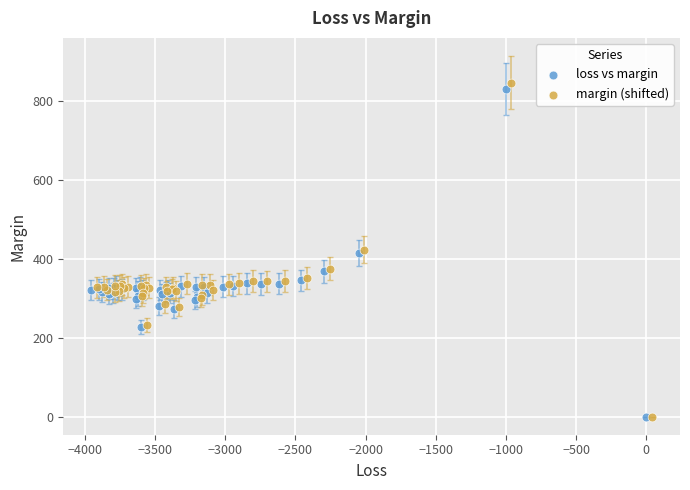

Which series has the widest spread of Y values?

margin (shifted)